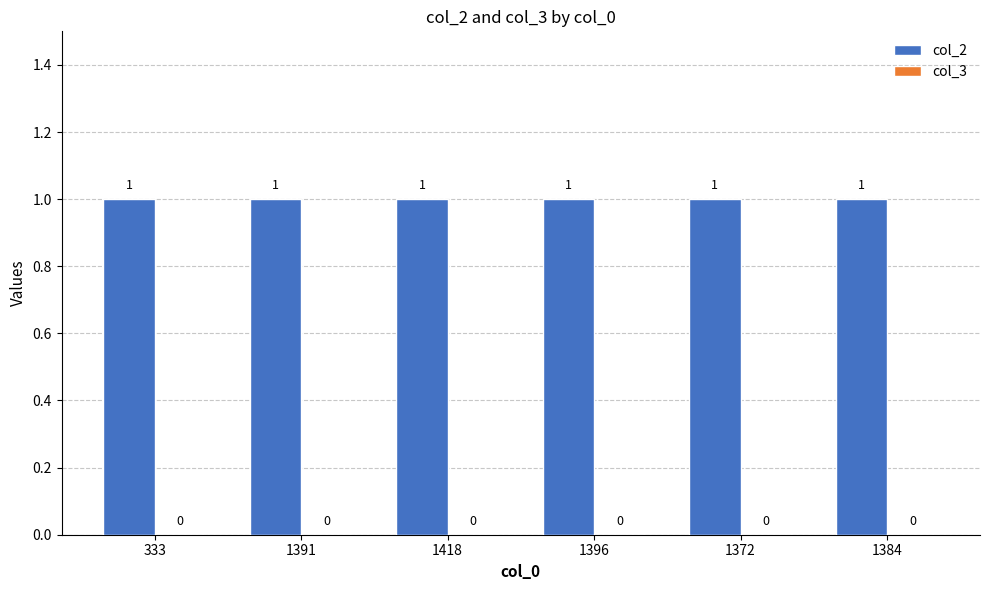

How many bars are there in total?

12